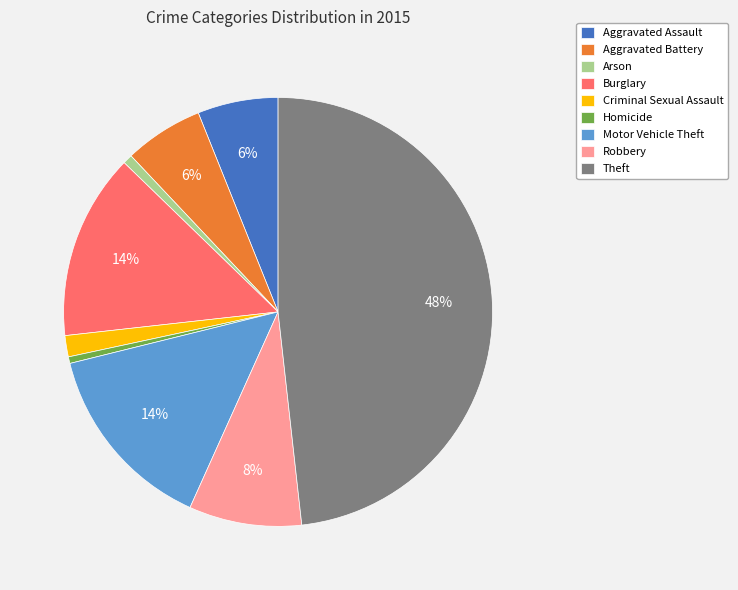

How many slices are in this pie chart?

9